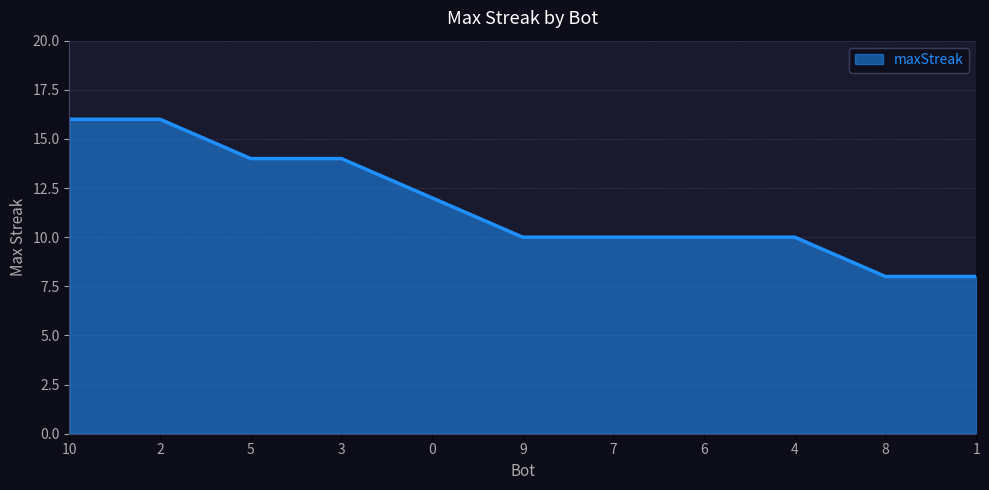

What position from the right is 1?

1